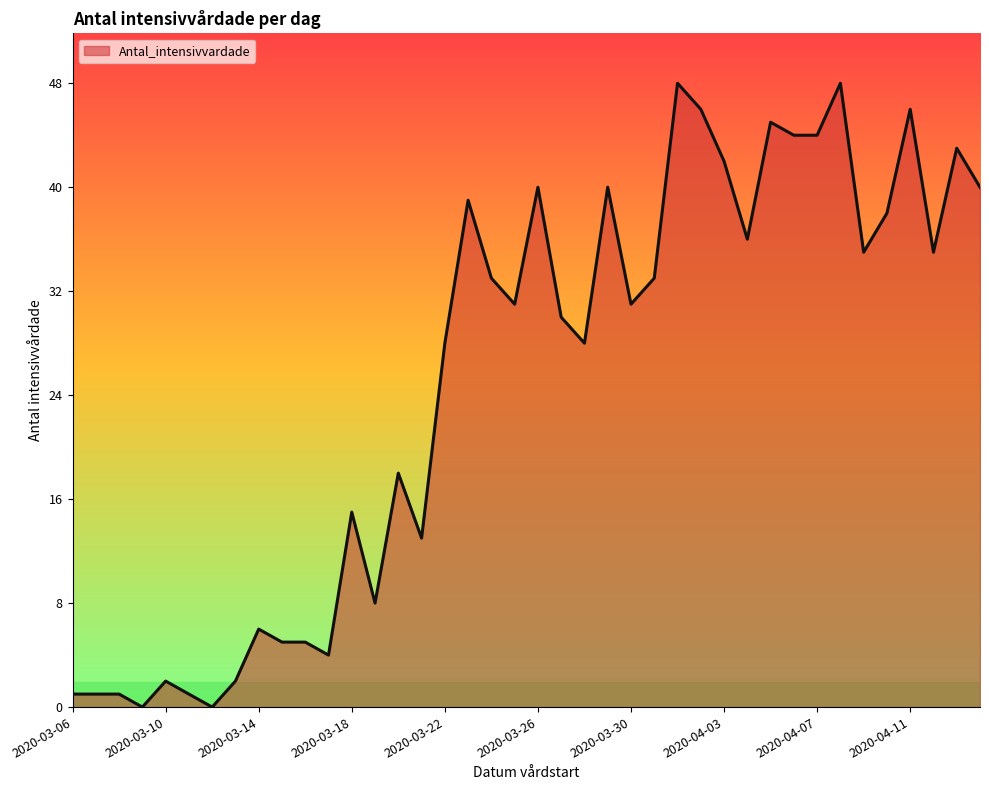

What is the greatest value displayed?

48